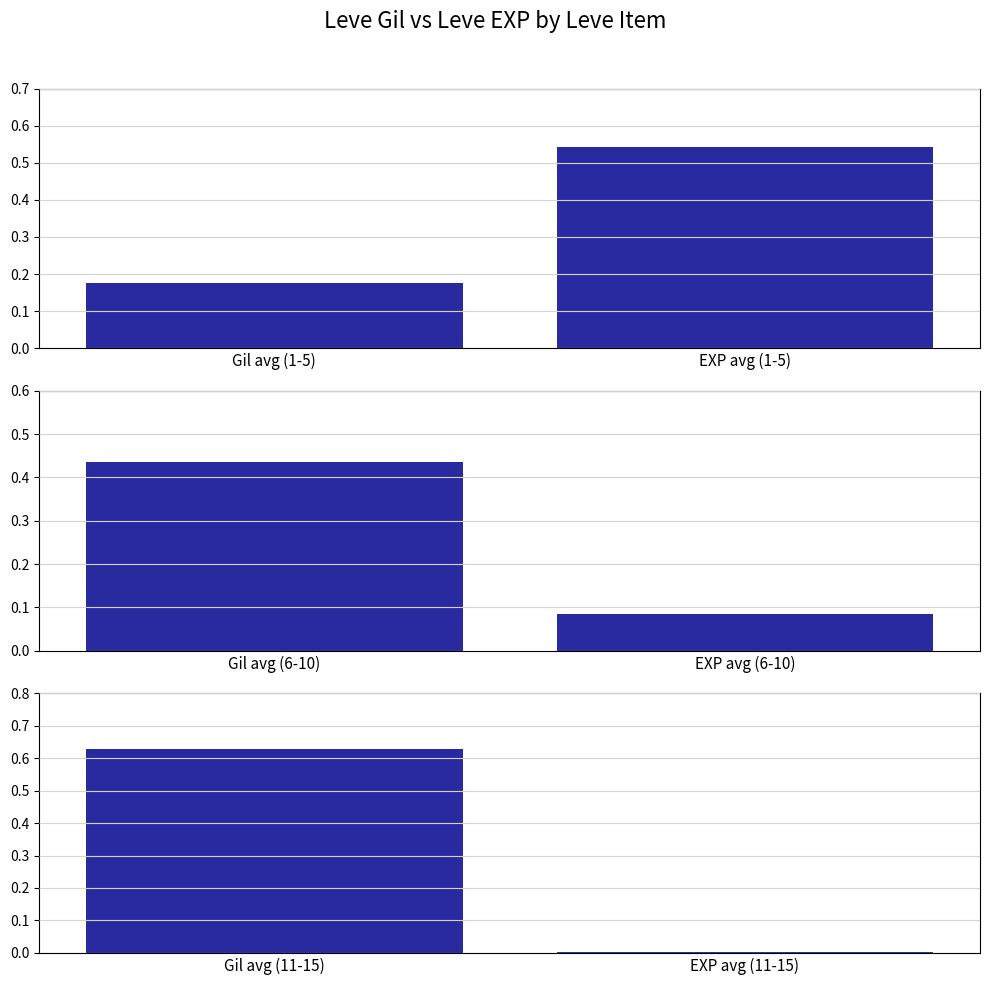

What is the greatest value displayed?

0.6